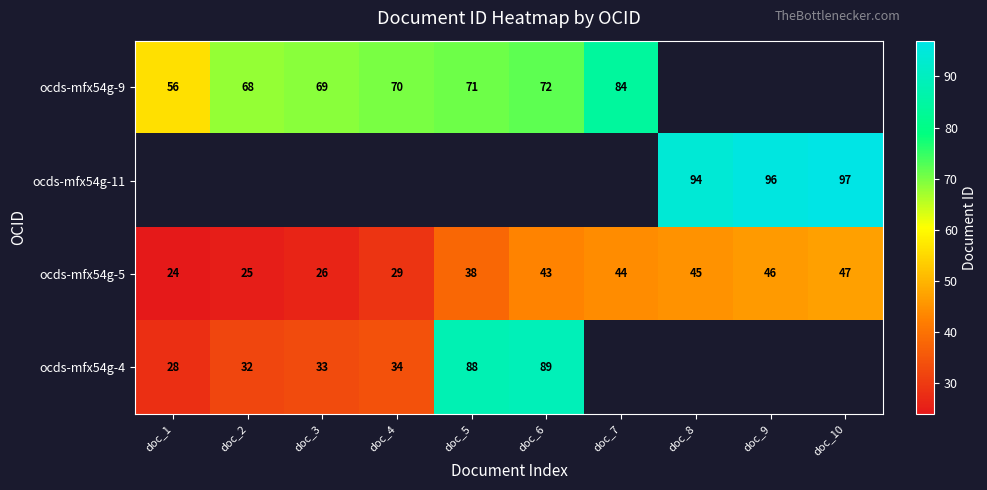

What is the average value of the ocds-mfx54g-5 series?

37